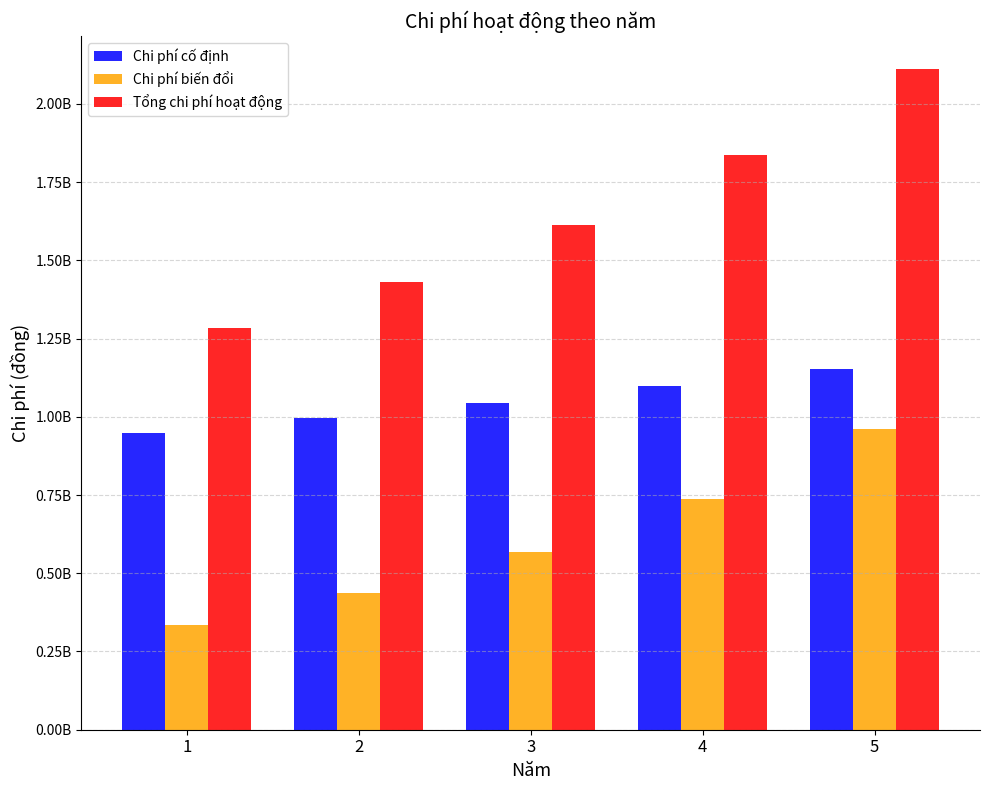

The Tổng chi phí hoạt động series shows 2111949525 at 5. True or false?

True